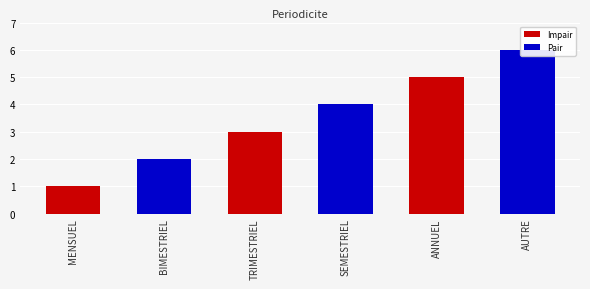

How many values are between 2 and 5?

4